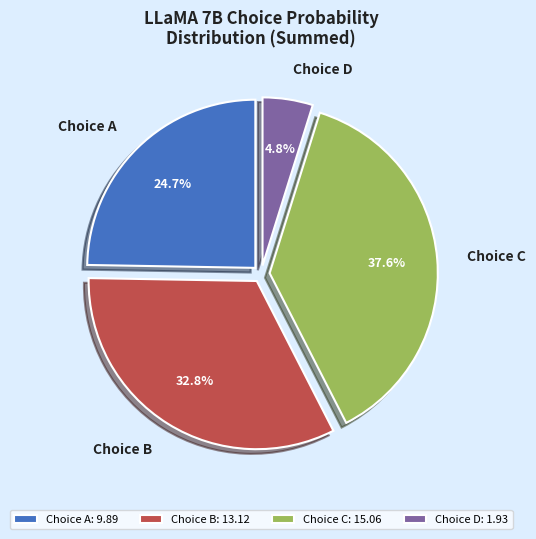

How many segments does this pie chart have?

4